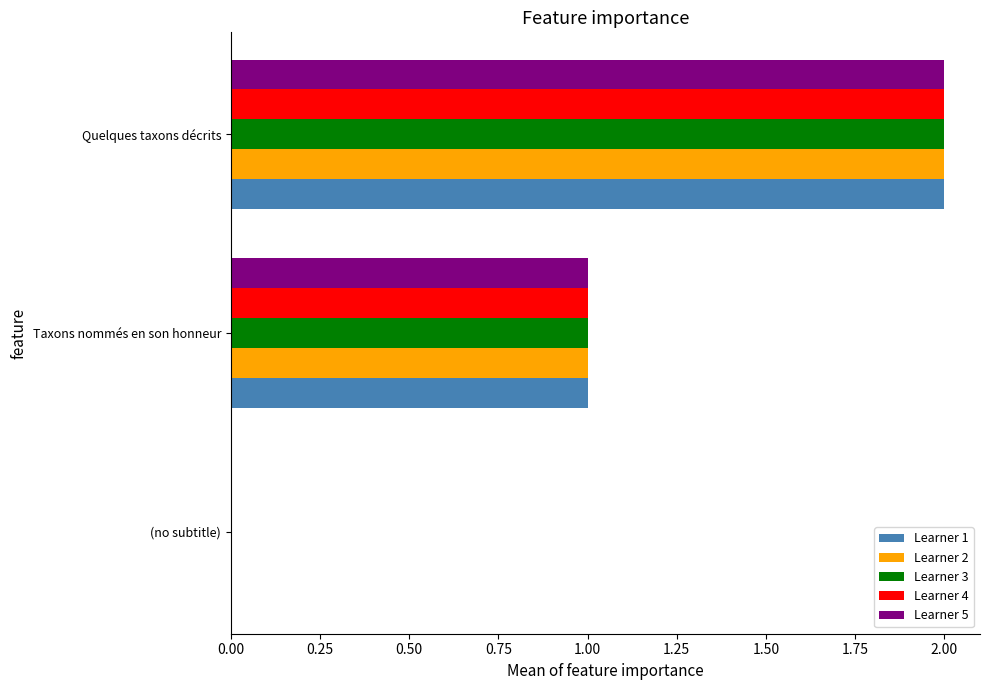

How many Learner 2 values are between 0 and 2?

3